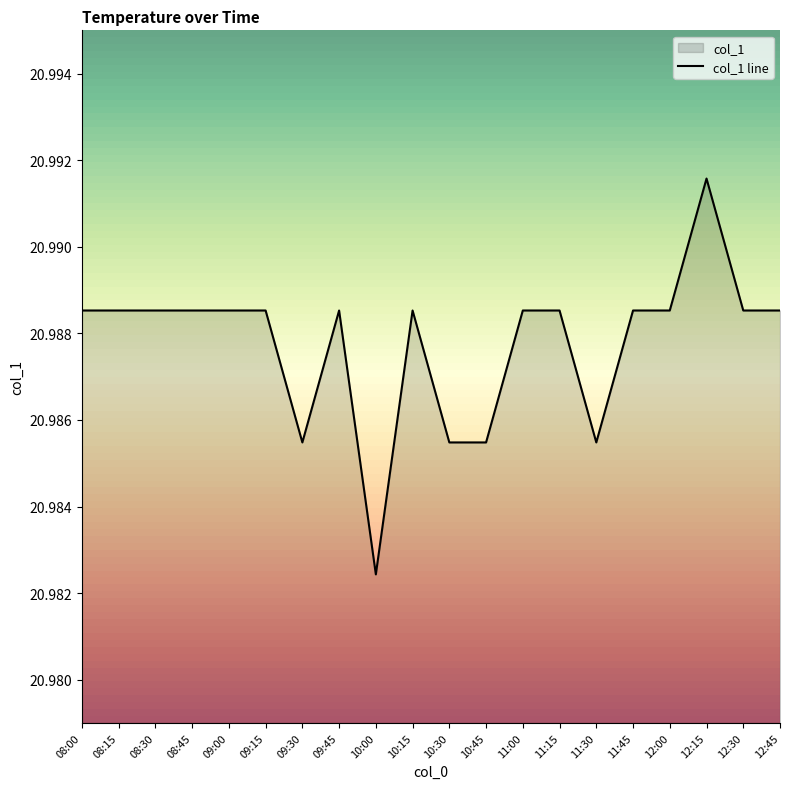

List the labels in order of value, largest first.

12:15, 08:00, 08:15, 08:30, 08:45, 09:00, 09:15, 09:45, 10:15, 11:00, 11:15, 11:45, 12:00, 12:30, 12:45, 09:30, 10:30, 10:45, 11:30, 10:00